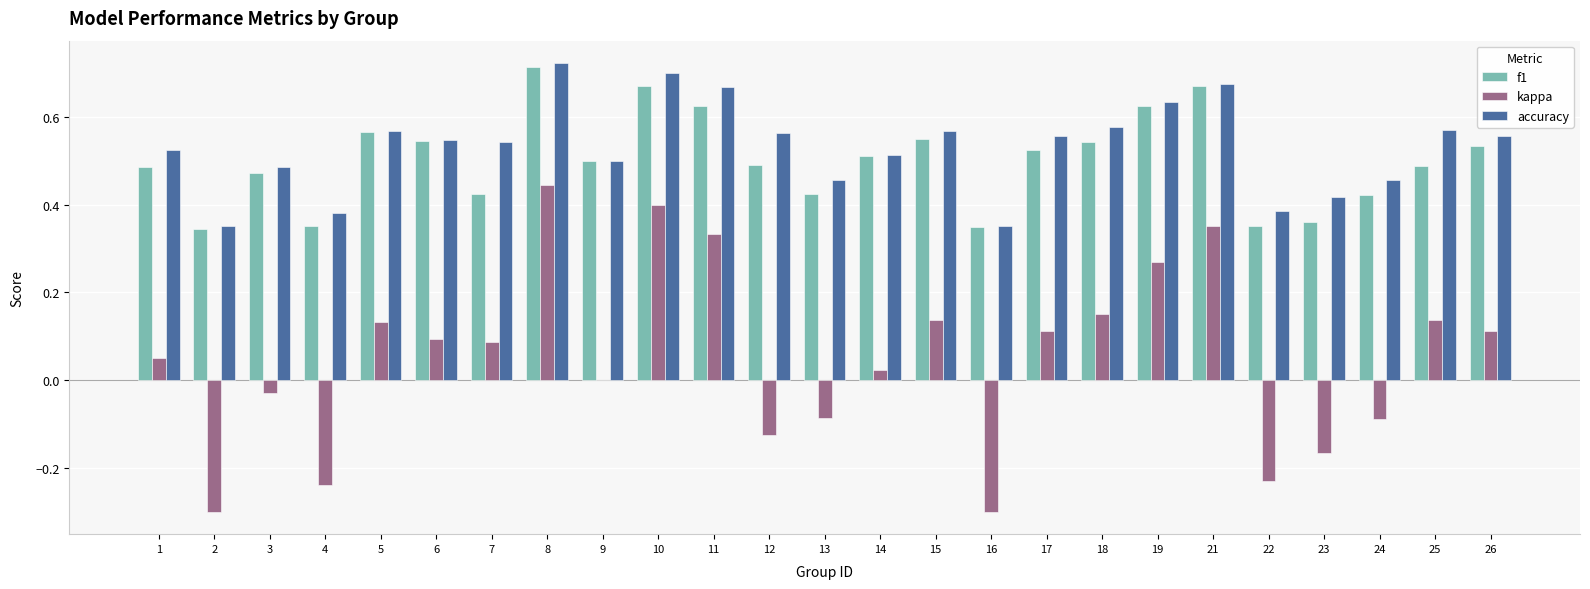

Which series has the widest spread of values?

kappa